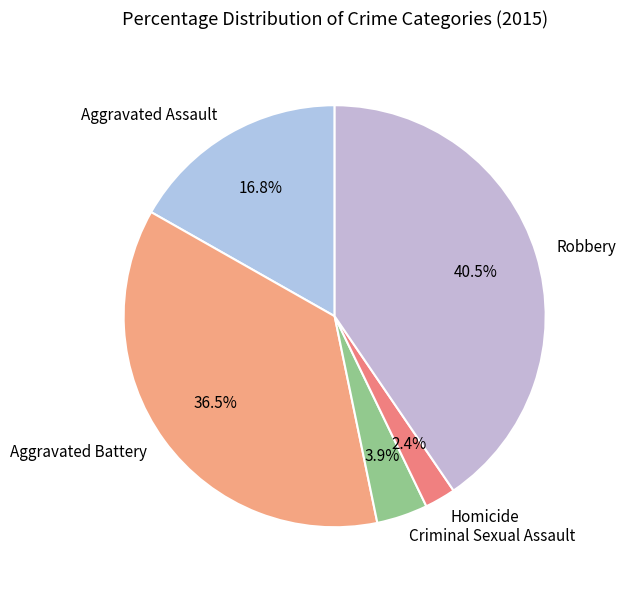

Rank the categories by value from highest to lowest.

Robbery, Aggravated Battery, Aggravated Assault, Criminal Sexual Assault, Homicide